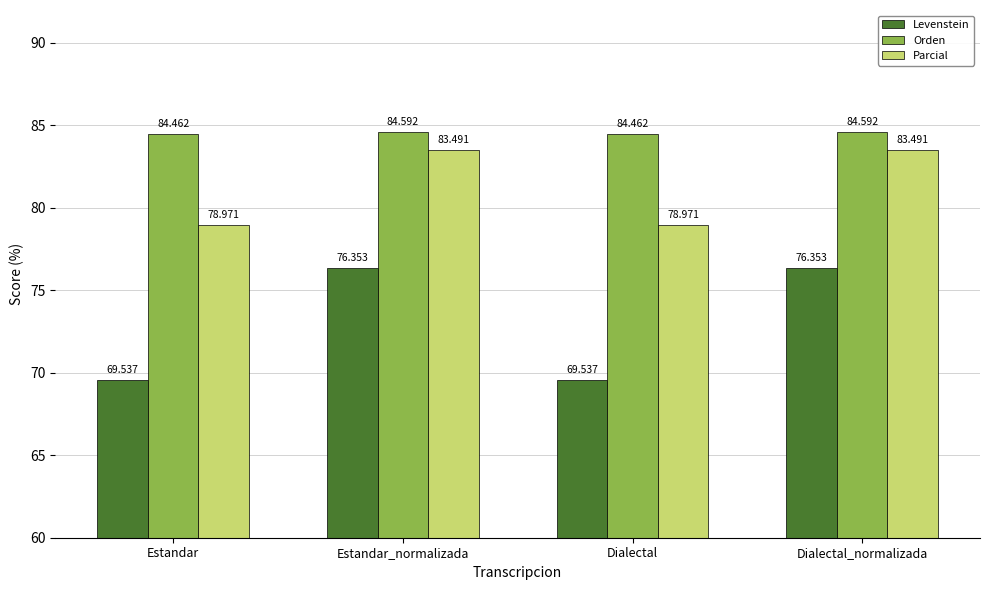

Which series has the largest total across all categories?

Orden